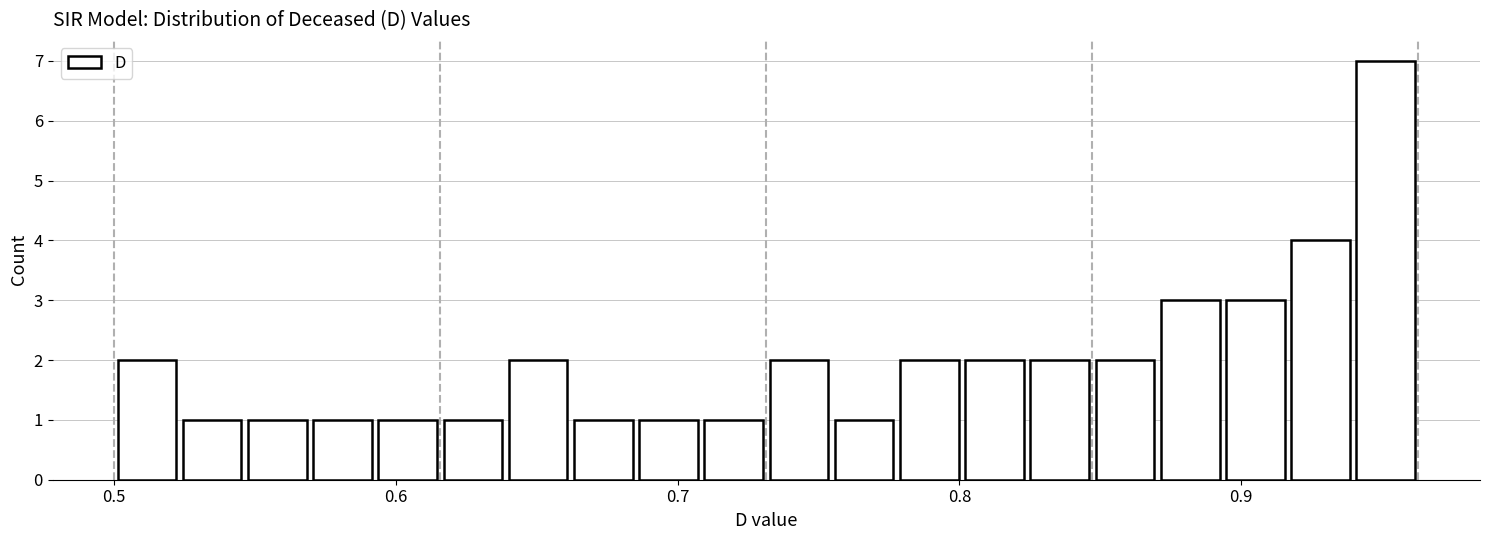

Around what value on the x-axis is the tallest bar? Give the approximate position of its centre, as read against the axis.

0.95